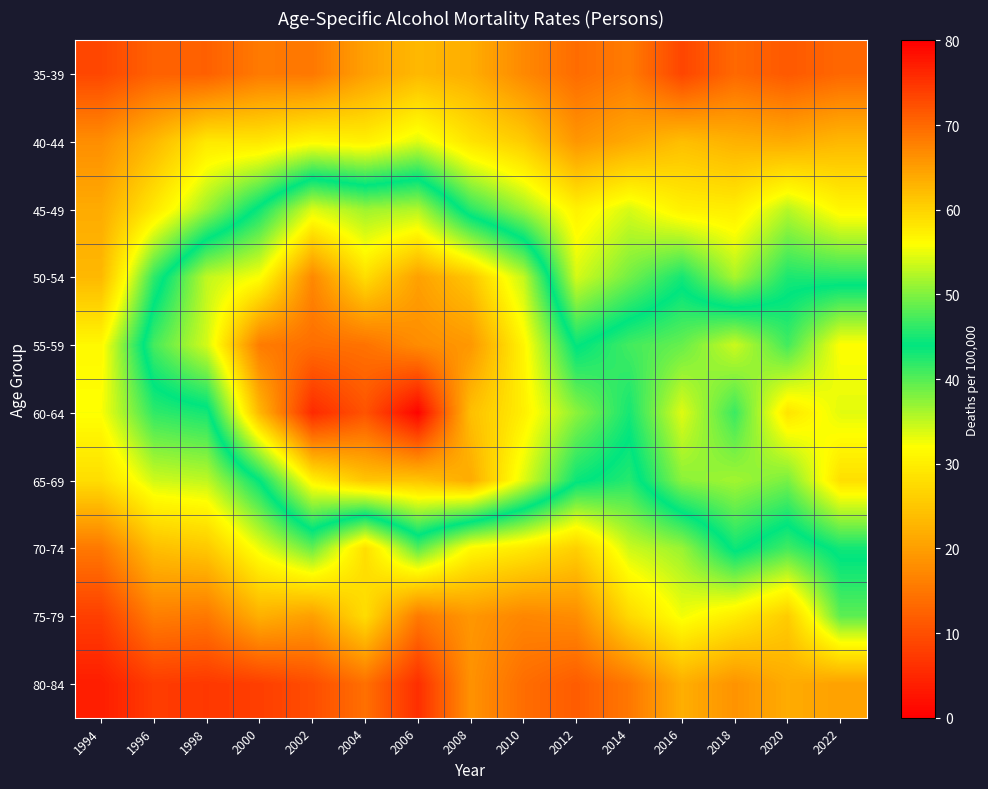

How many categories are shown in the chart?

15